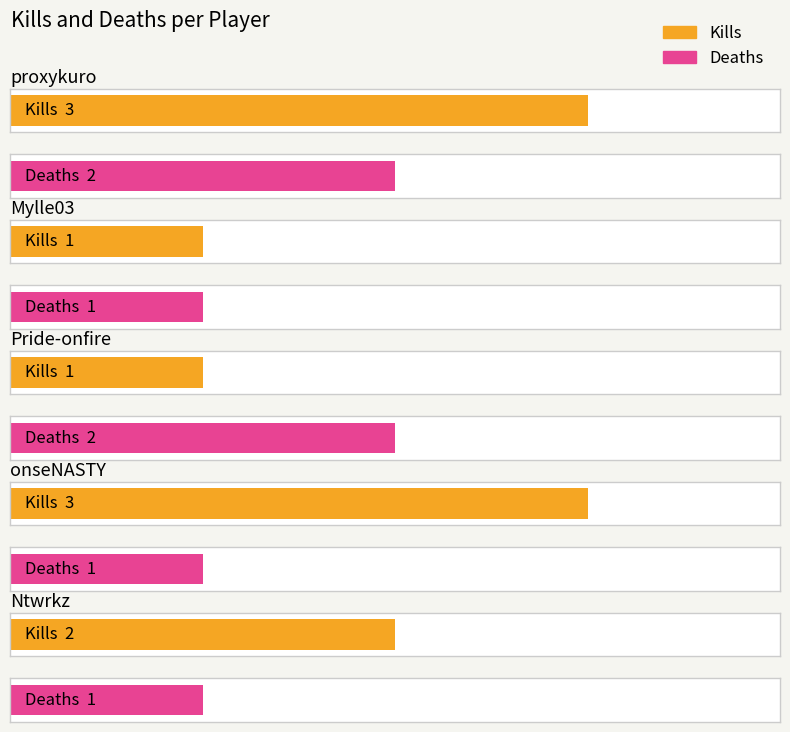

At which label is Deaths closest to 1?

Mylle03